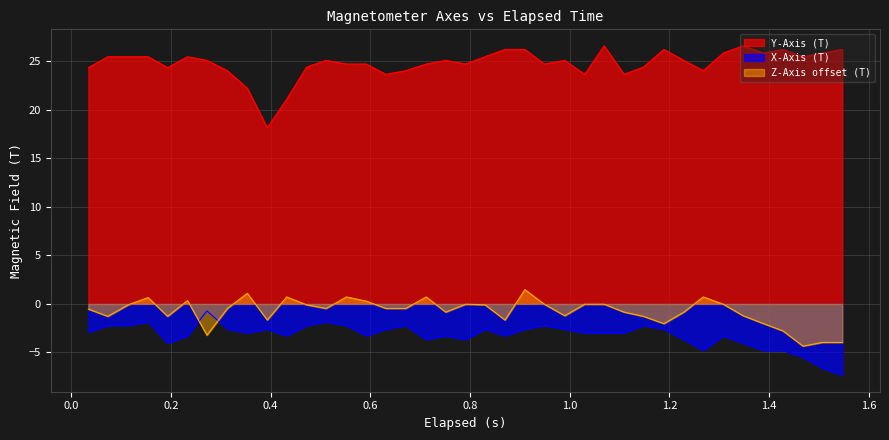

List the series in order of their peak value, lowest first.

X-Axis (T), Z-Axis offset (T), Y-Axis (T)